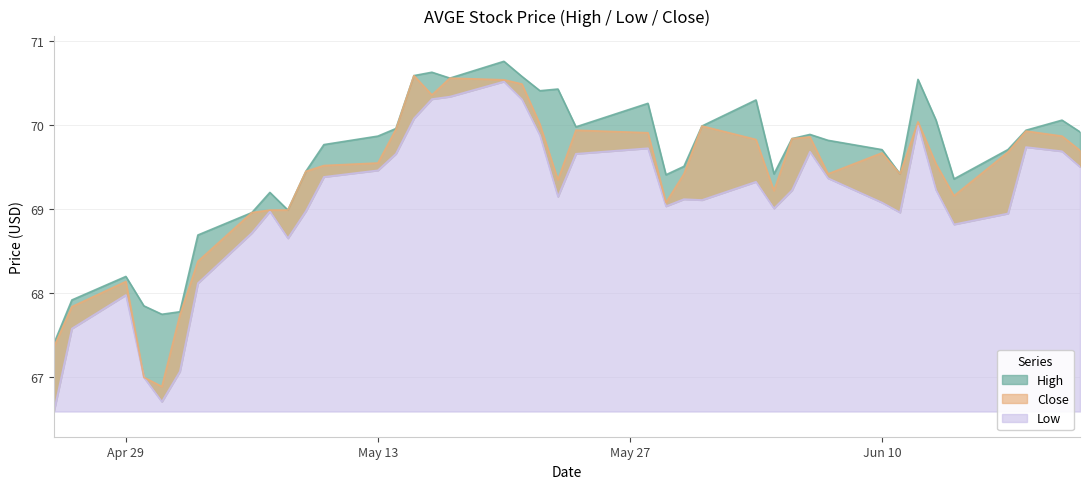

Is it true that Close equals 69.9 at 2024-05-24?

True